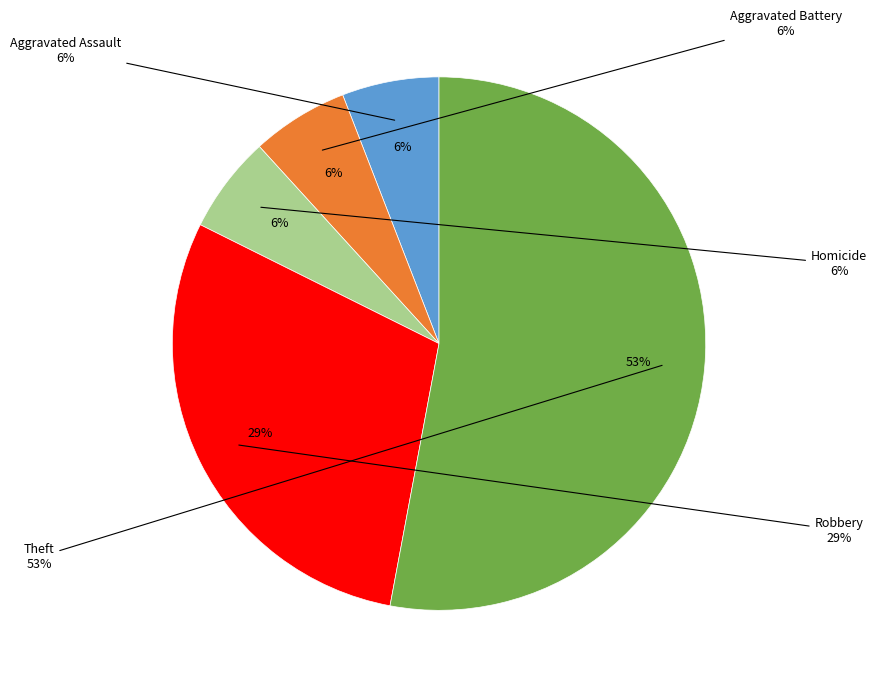

How many slices are in this pie chart?

5